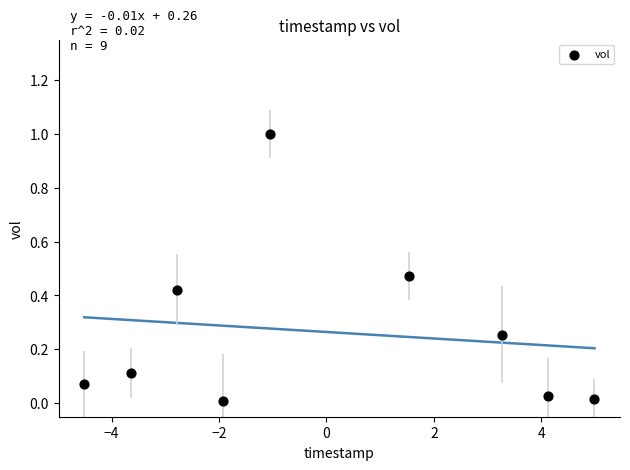

What is the range of X values (max minus min)?

9.5